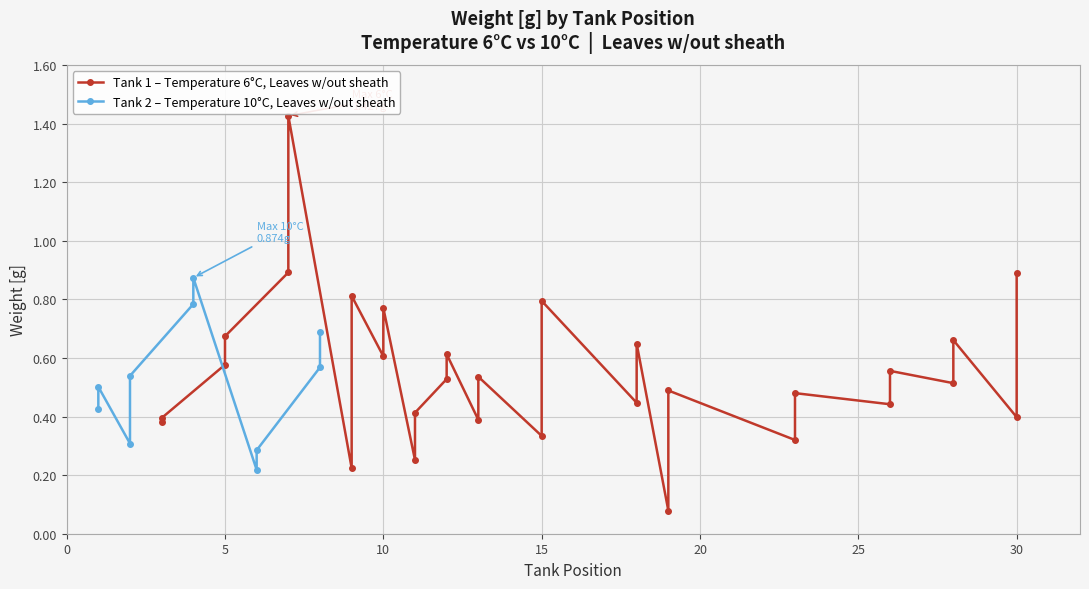

Rank the categories by Leaves w/out sheath (6°C) value from lowest to highest.

21, 7, 10, 22, 17, 1, 15, 0, 29, 11, 24, 18, 23, 20, 27, 13, 14, 25, 3, 8, 12, 19, 26, 2, 9, 16, 6, 28, 4, 5